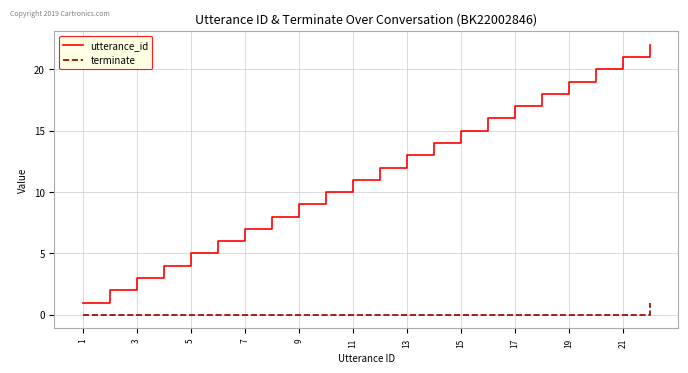

Which series has the largest range (max minus min)?

utterance_id